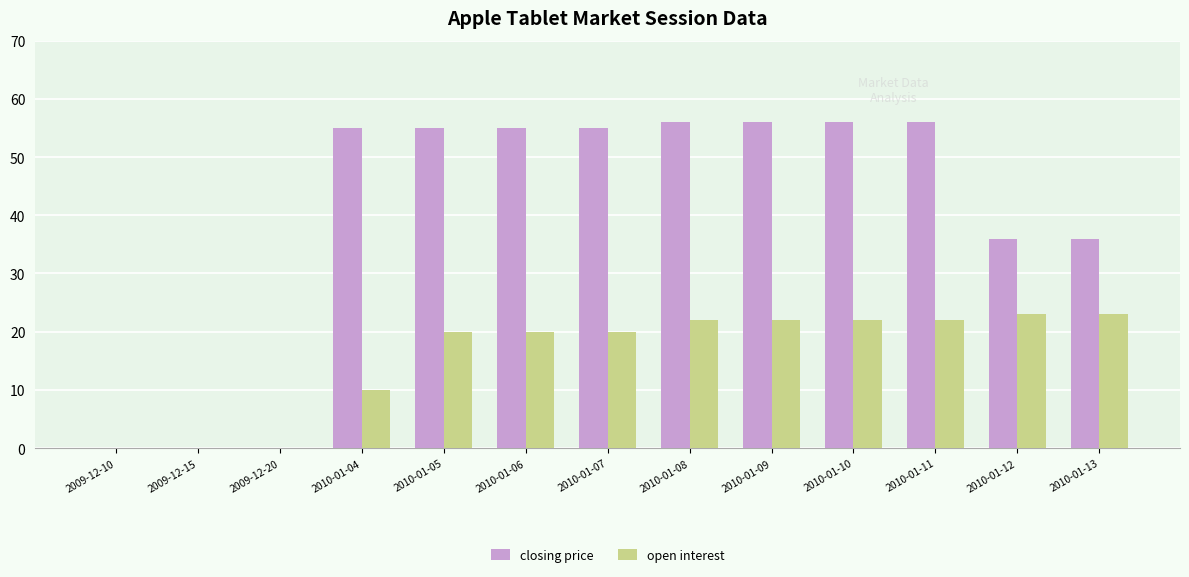

Count the number of data series in this chart.

2